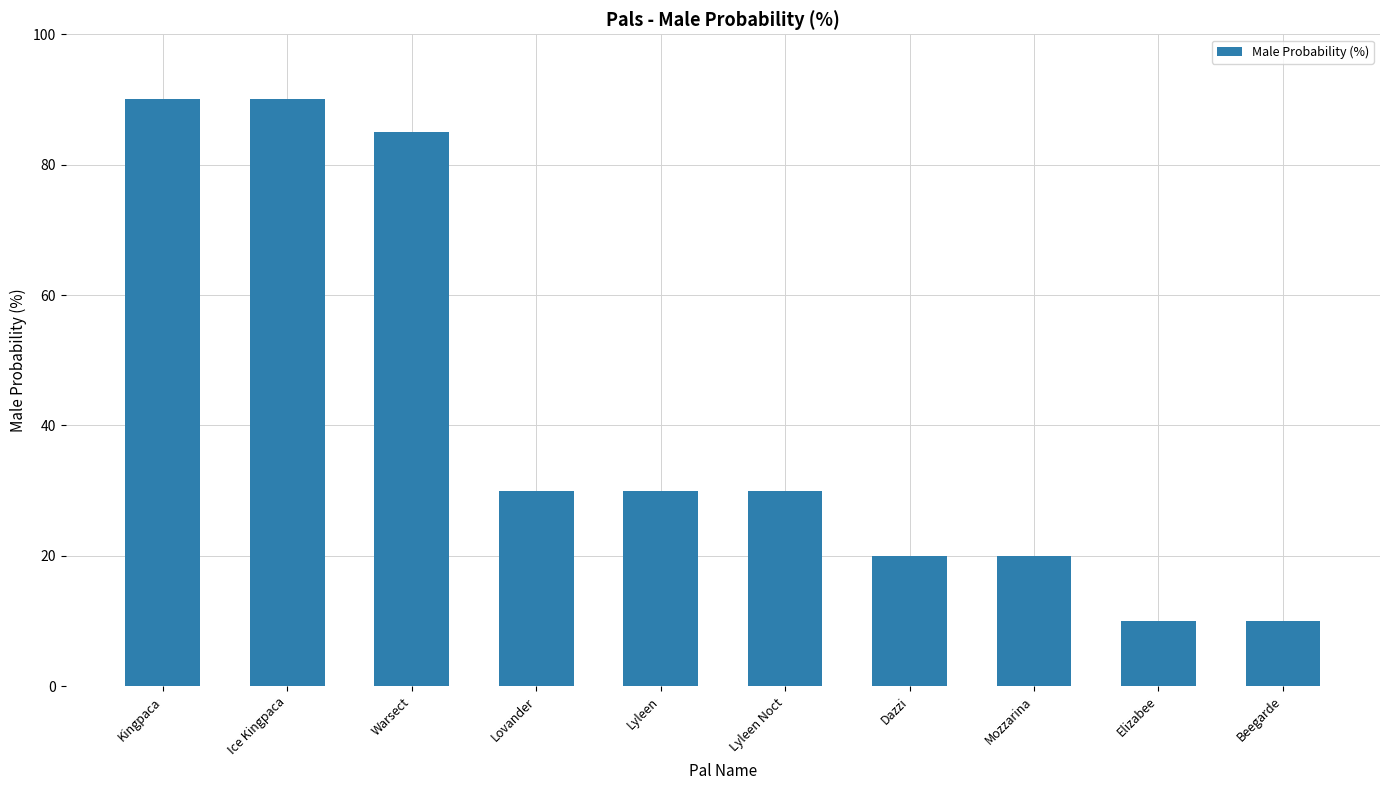

What is the maximum value shown in the chart?

90